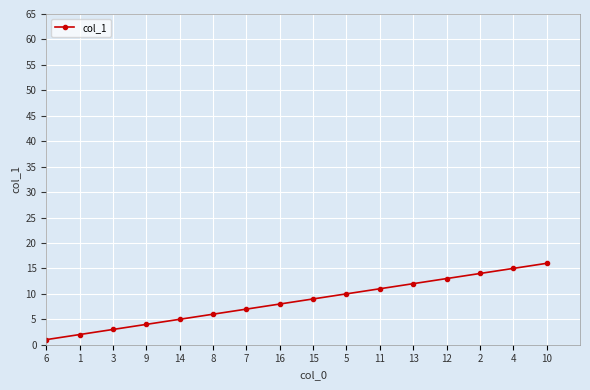

At which label is the value closest to 8?

16